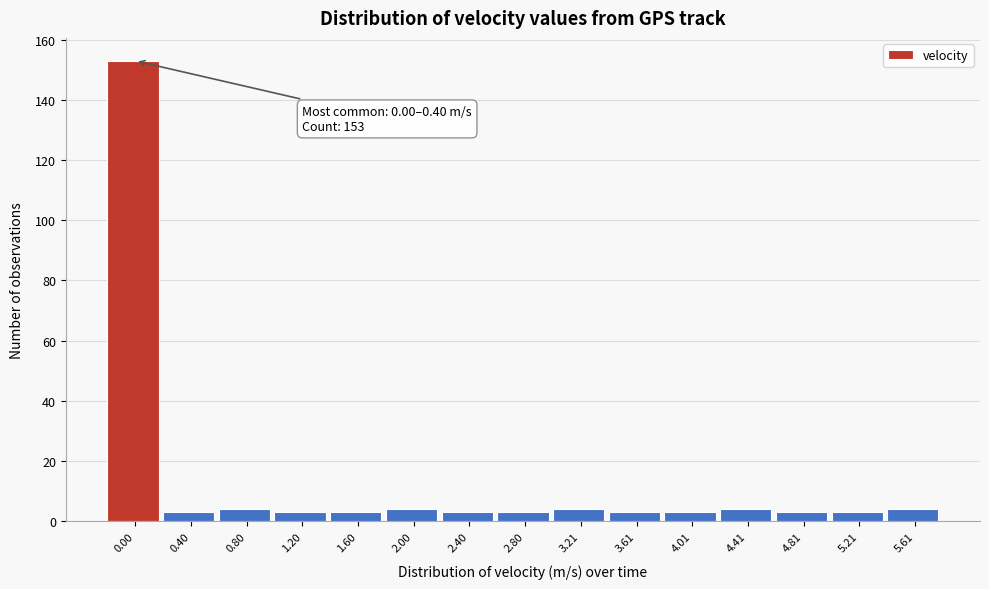

Reading left to right, what are all the values shown in this chart?

153	3	4	3	3	4	3	3	4	3	3	4	3	3	4